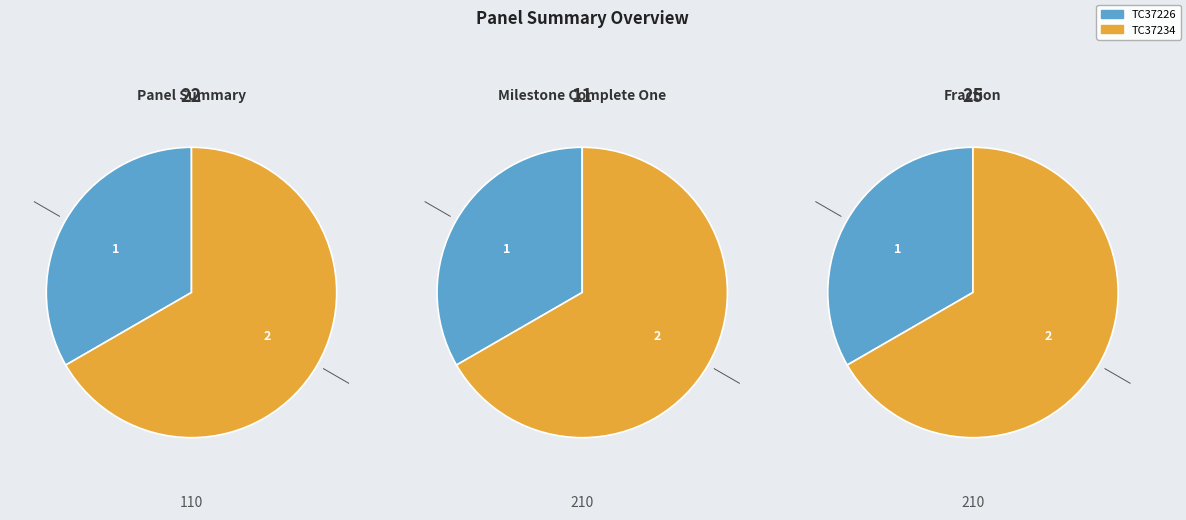

What is the change in value from TC37226 to TC37234?

+1